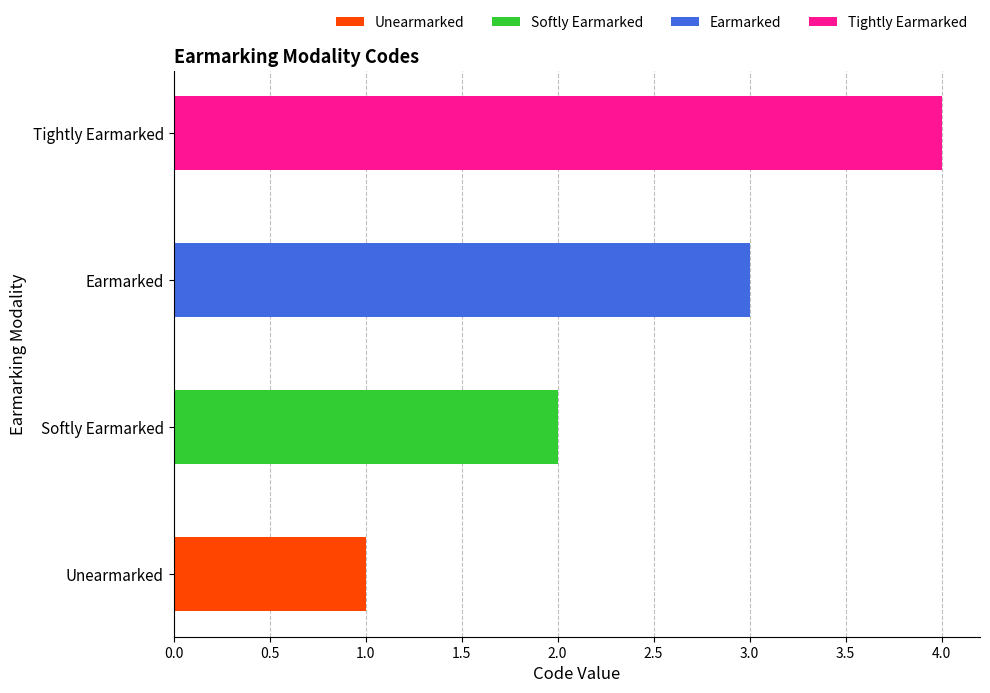

Read the value at Softly Earmarked.

2